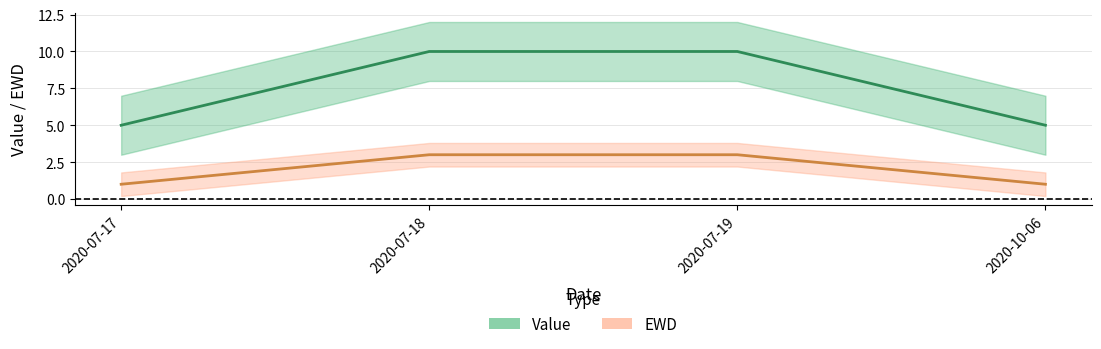

What position from the right is 2020-07-17?

4